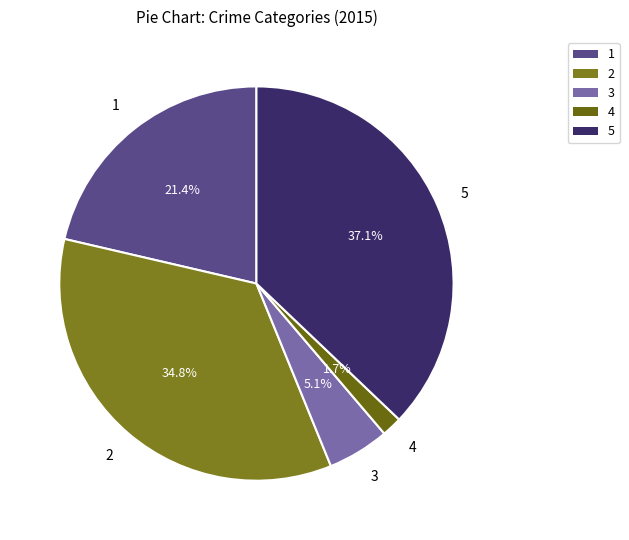

What is the ratio of the value at 1 to the value at 2?

0.6